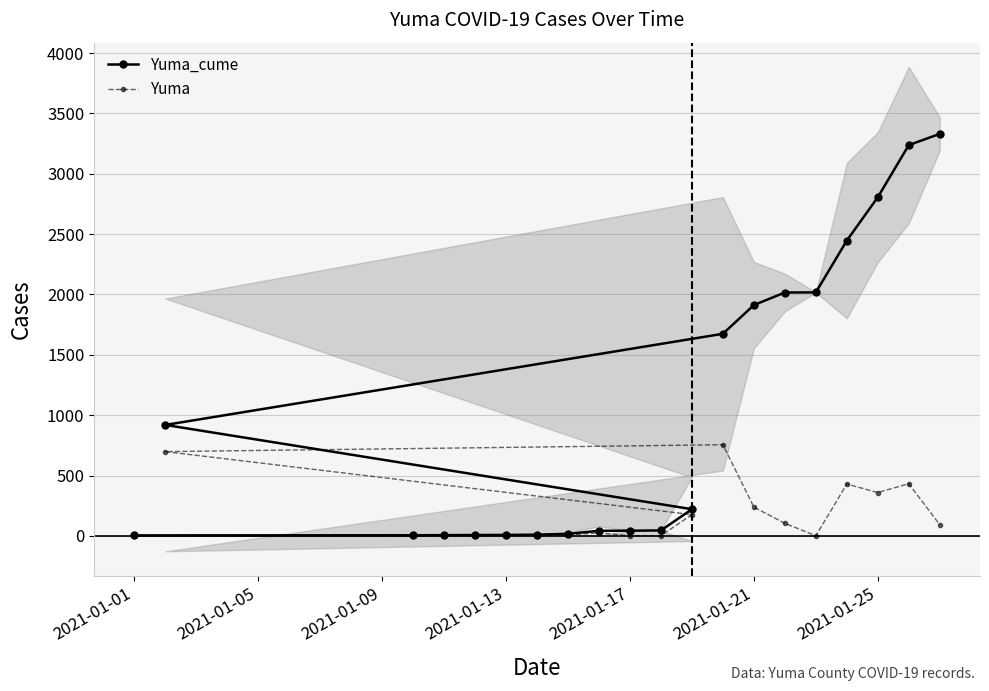

At 2021-01-13, list the series in order from largest to smallest.

Yuma_cume, Yuma